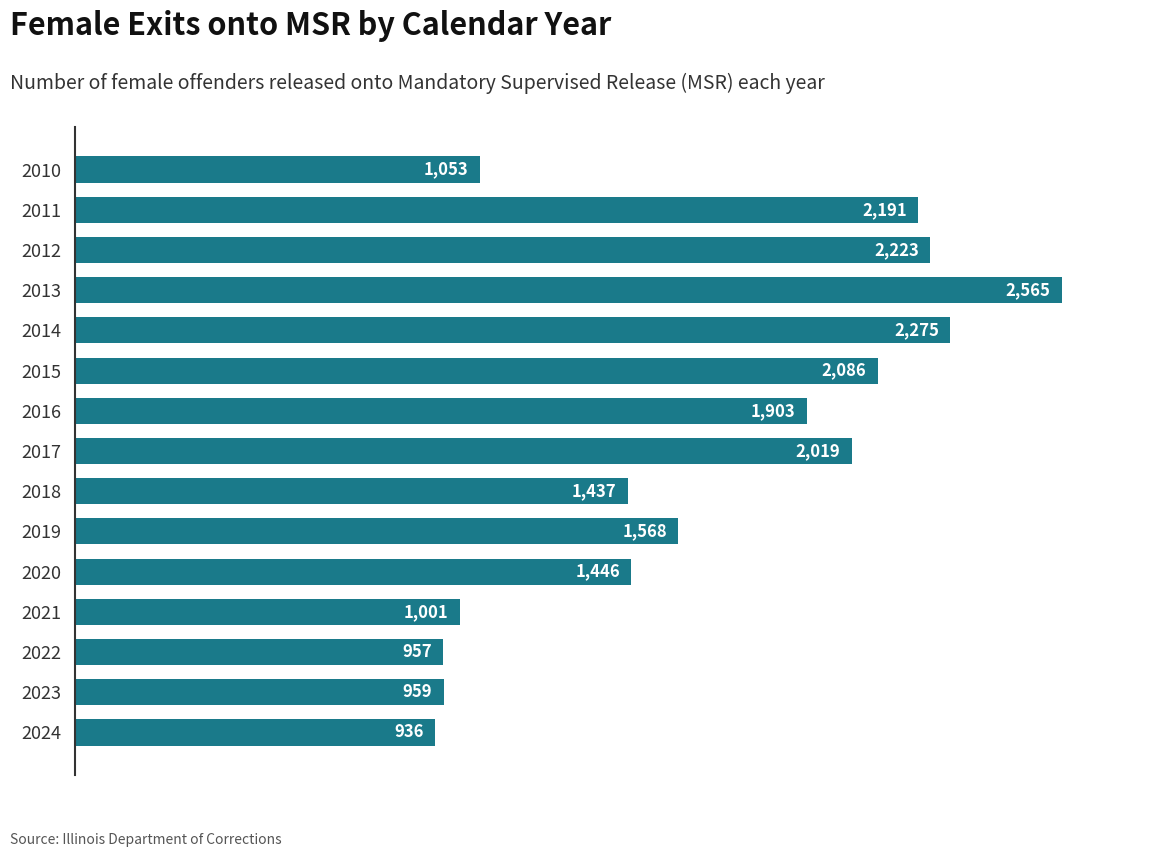

Reading bottom to top, list all the values displayed in this chart.

936	959	957	1001	1446	1568	1437	2019	1903	2086	2275	2565	2223	2191	1053